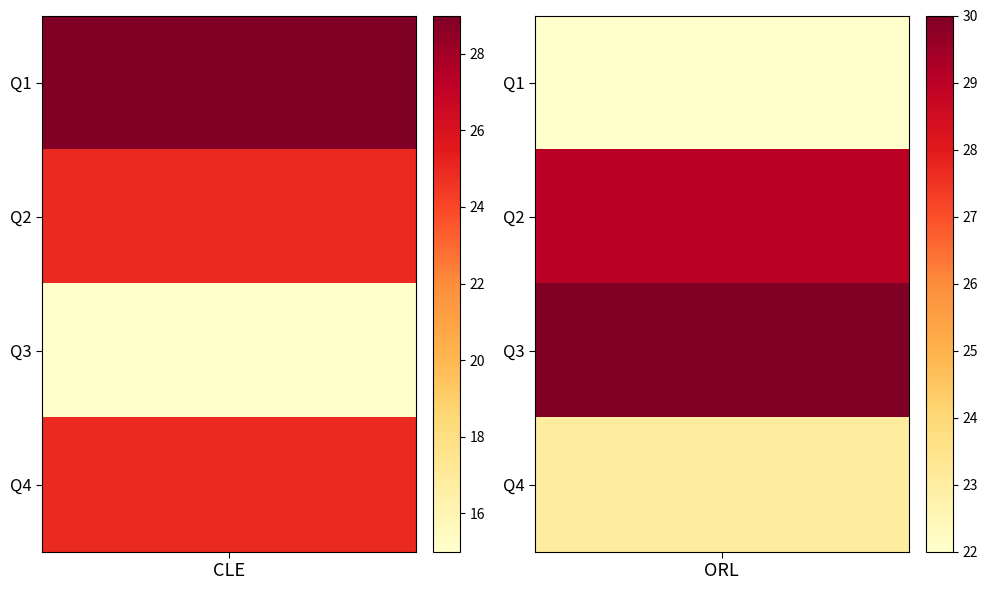

At Q3, list the series in order from largest to smallest.

ORL, CLE